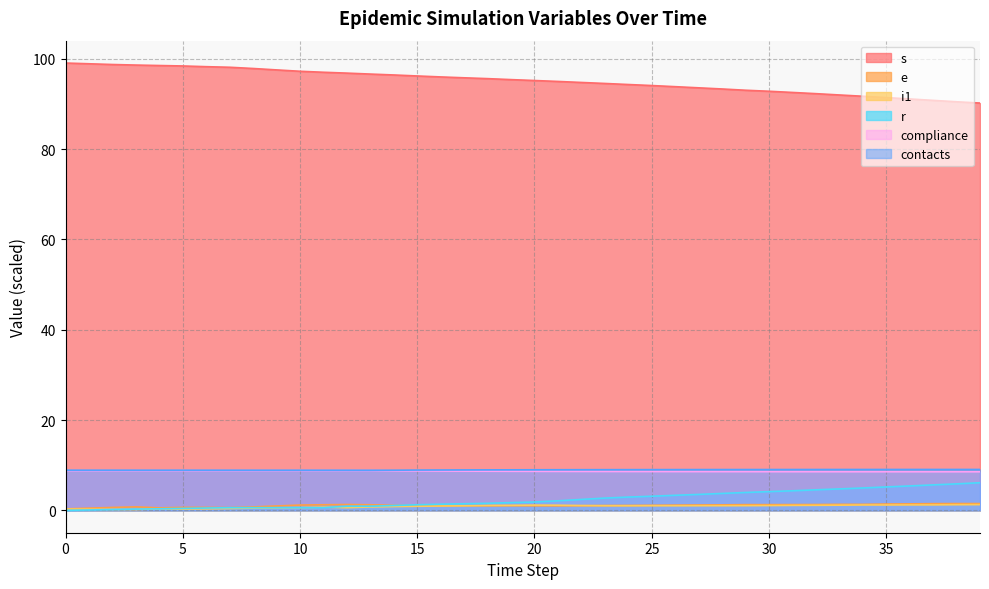

Which series has the largest range (max minus min)?

s